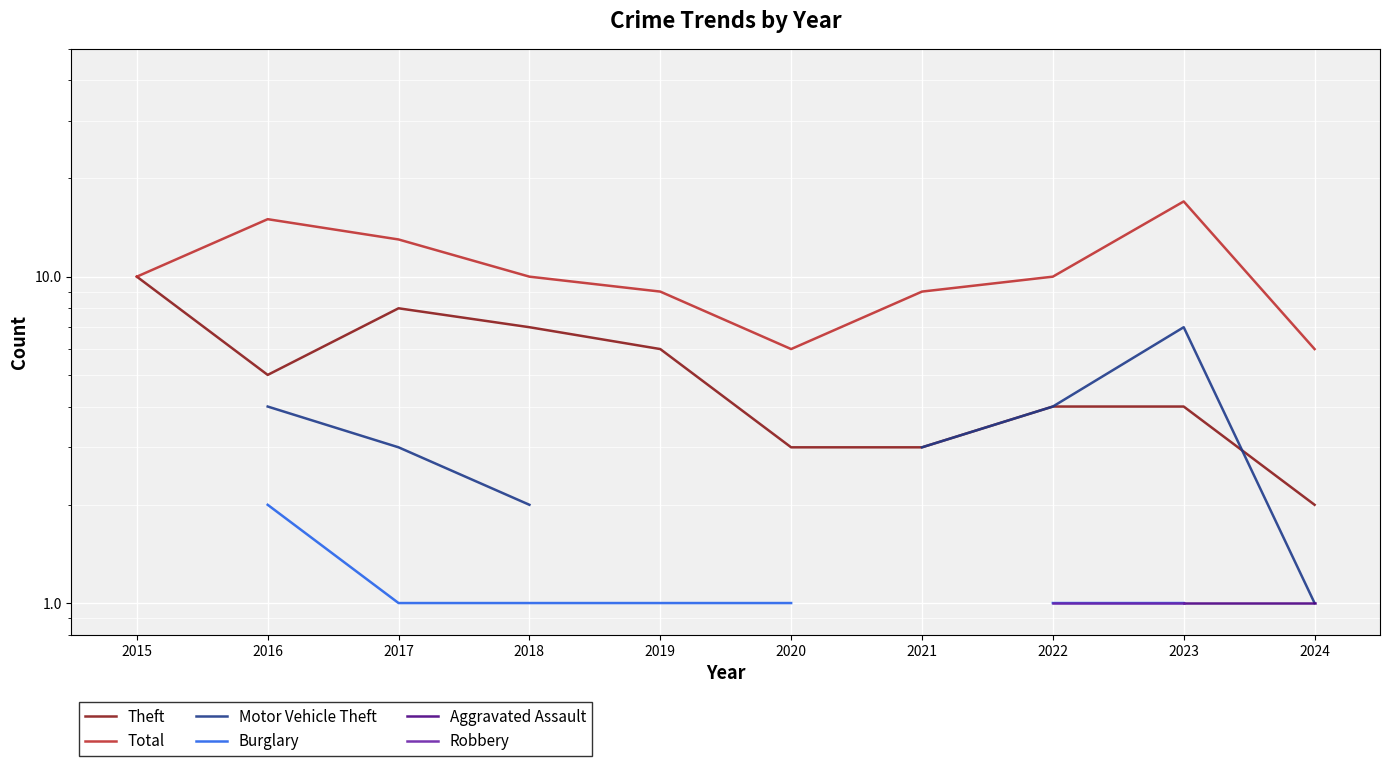

True or false: Aggravated Assault has more than 0 points higher than both neighbors.

False